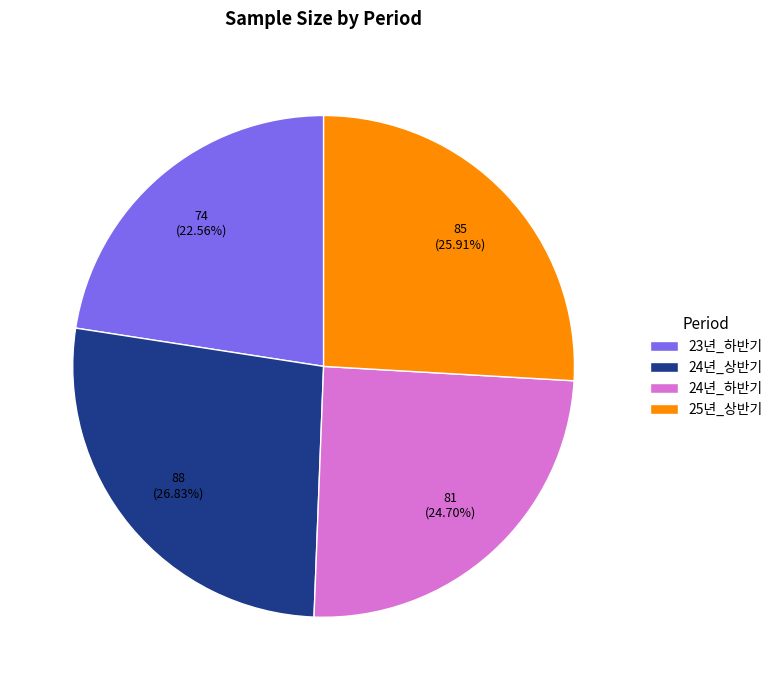

How many segments does this pie chart have?

4